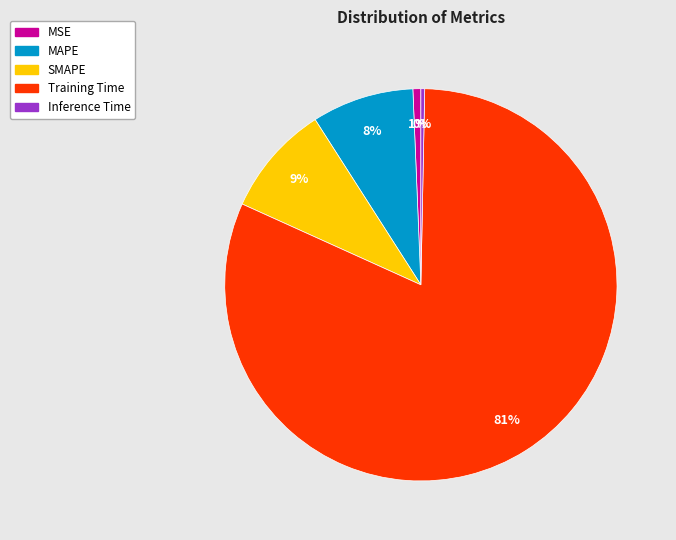

Do MAPE and Training Time together represent more than half of the pie?

Yes